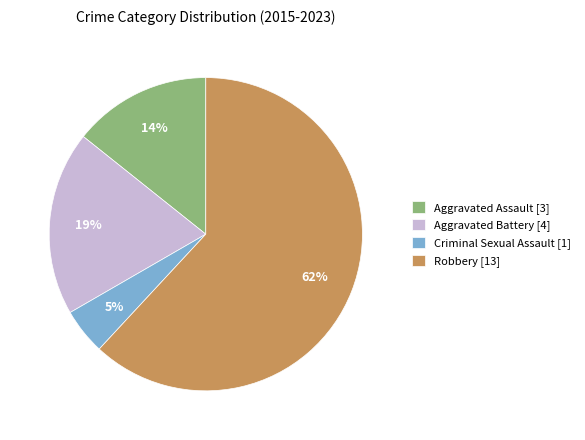

Is it true that Aggravated Battery is 6% of the pie?

False